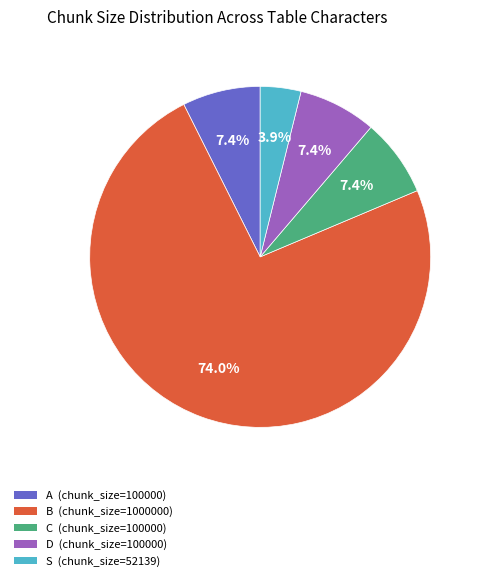

Does A represent more than half of the total?

No